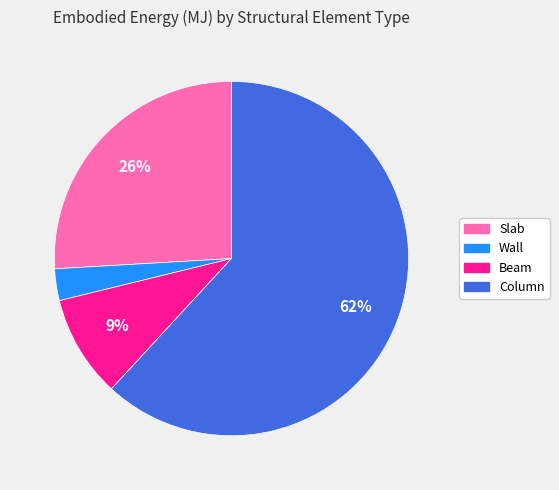

Do Wall and Beam together represent more than half of the pie?

No